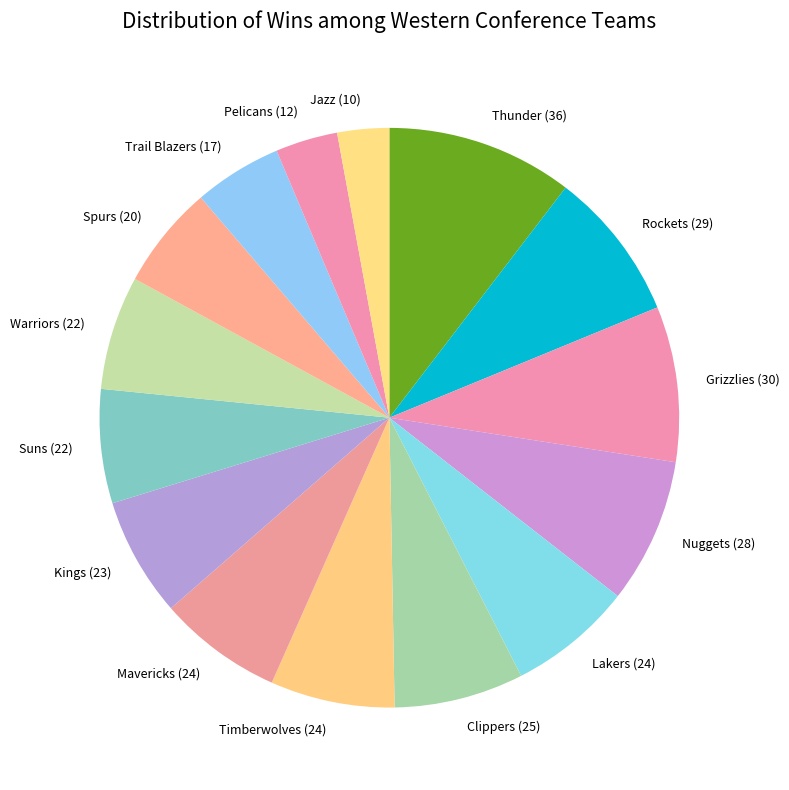

Approximately how many times larger is the value at Mavericks compared to Grizzlies?

0.8